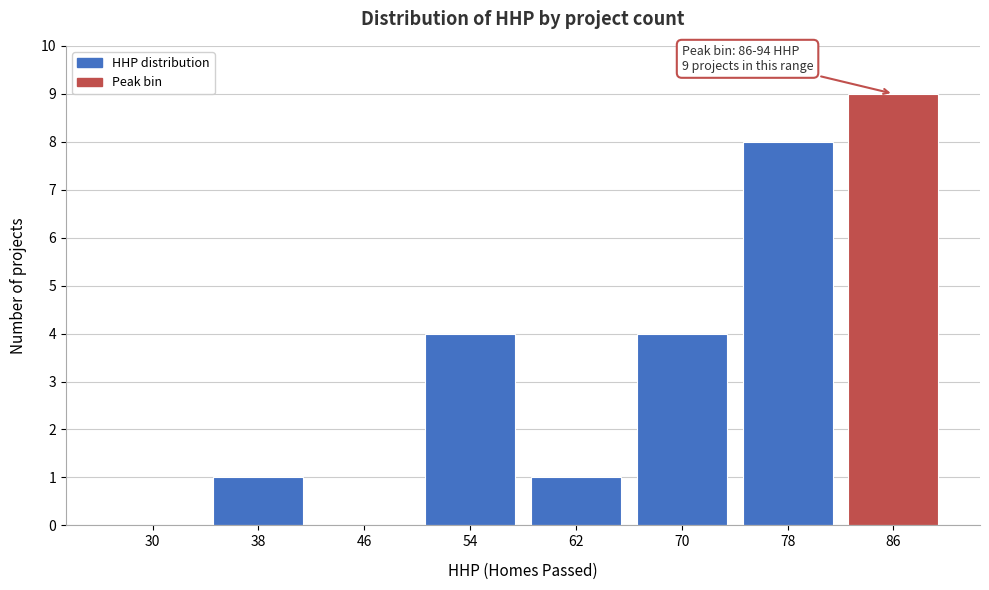

Reading left to right, transcribe all the data shown in this chart.

30=0	38=1	46=0	54=4	62=1	70=4	78=8	86=9